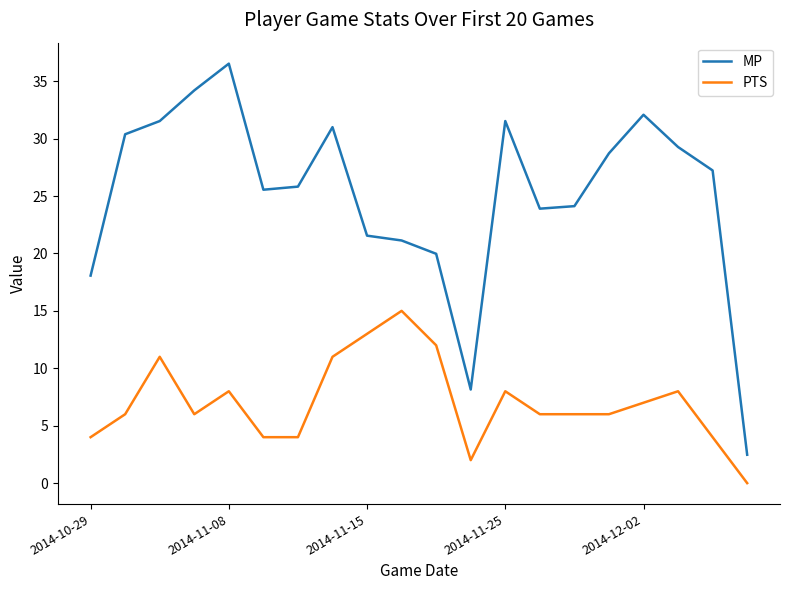

Which series has the widest spread of values?

MP